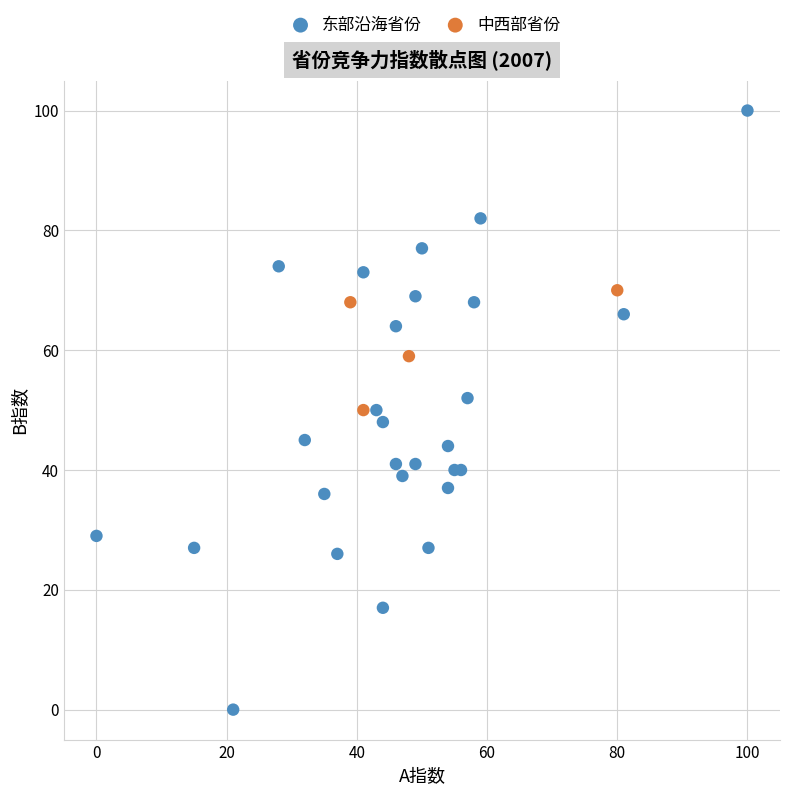

Which series reaches the maximum Y coordinate?

东部沿海省份